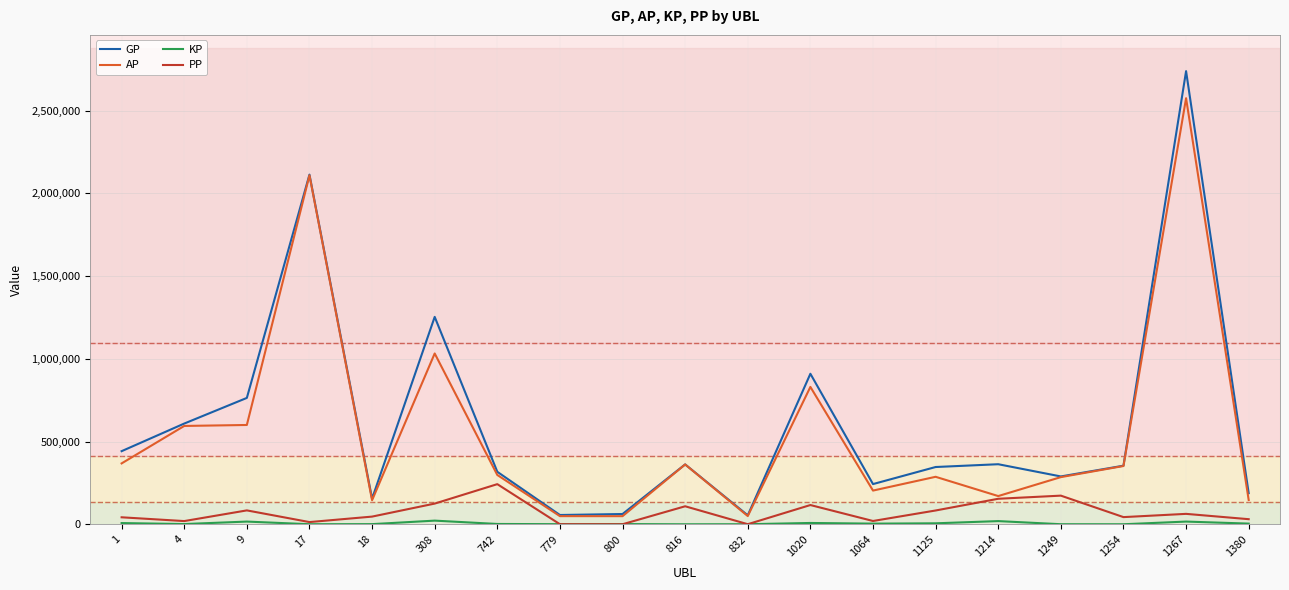

Which series changed the most between 816 and 1020?

GP